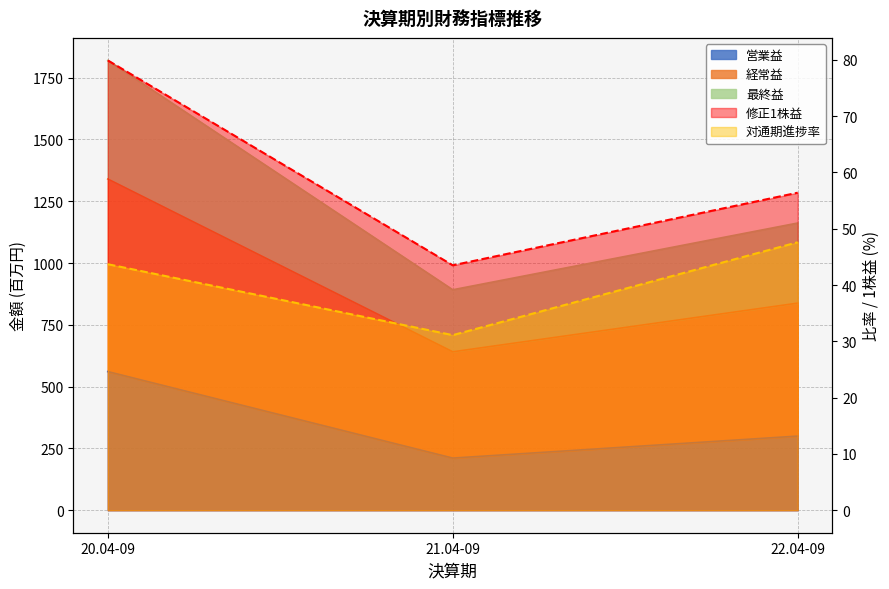

What is the difference between the second highest and minimum values in the 経常益 series?

270.0